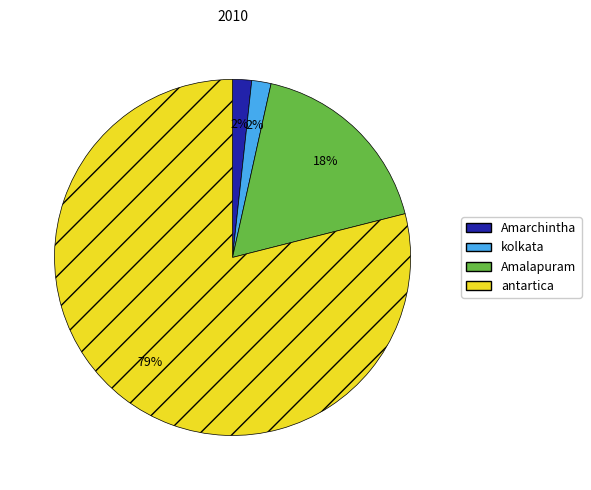

Between kolkata and antartica, which is larger?

antartica